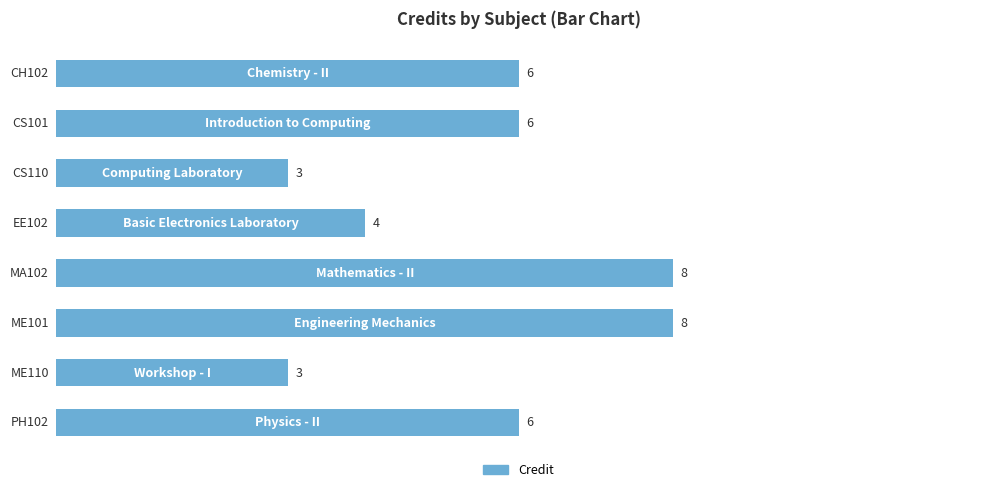

What is the difference between the second highest and minimum values?

5